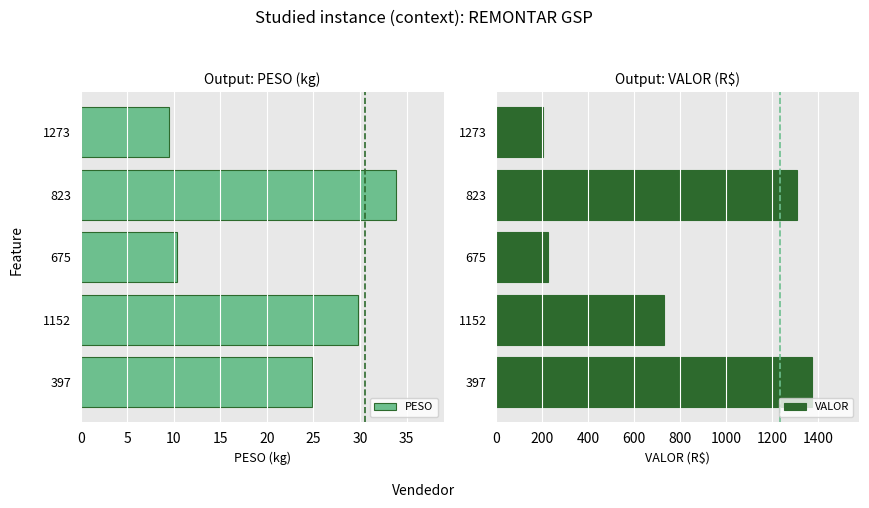

Reading left to right, transcribe all the data shown in this chart.

PESO: 24.9	29.8	10.3	33.9	9.5
VALOR: 1372.4	729.8	223.9	1308.8	203.3